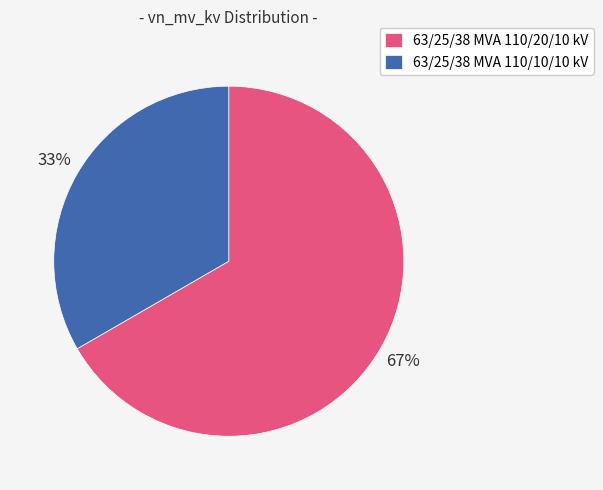

How many slices are in this pie chart?

2